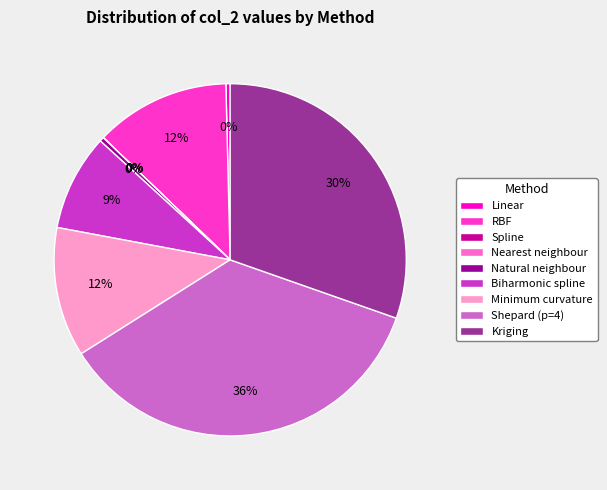

Is the sum of Biharmonic spline and Linear greater than half?

No